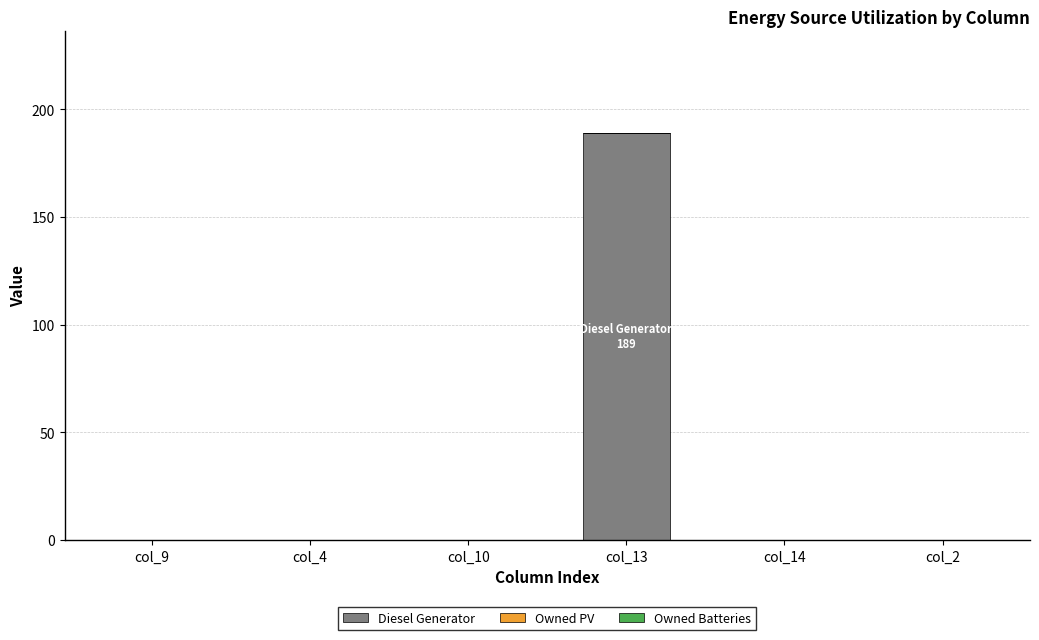

Are the bars horizontal?

No